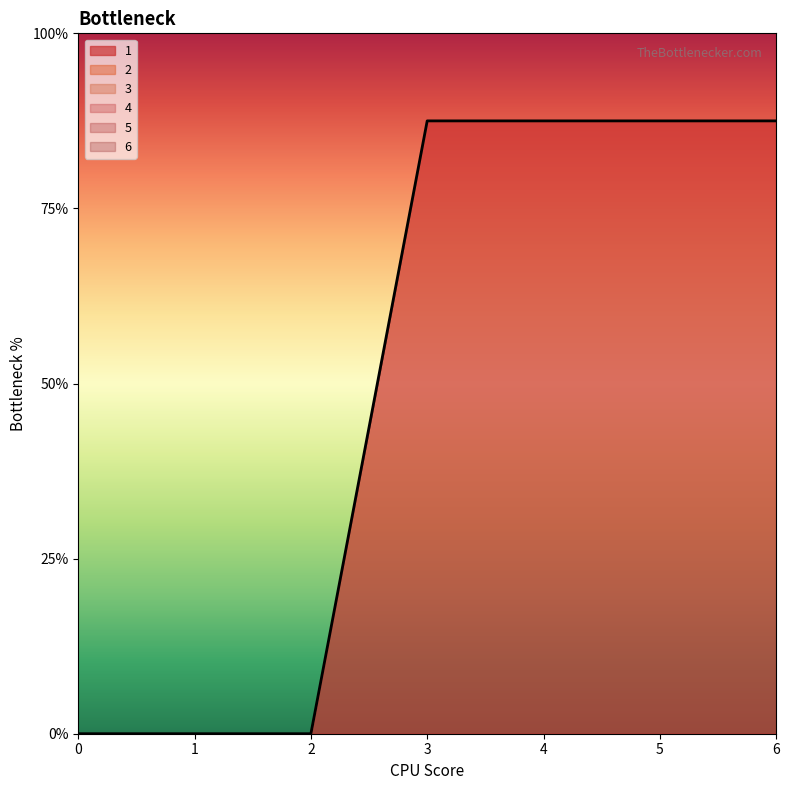

True or false: 5 has more than 1 interior local peaks.

False